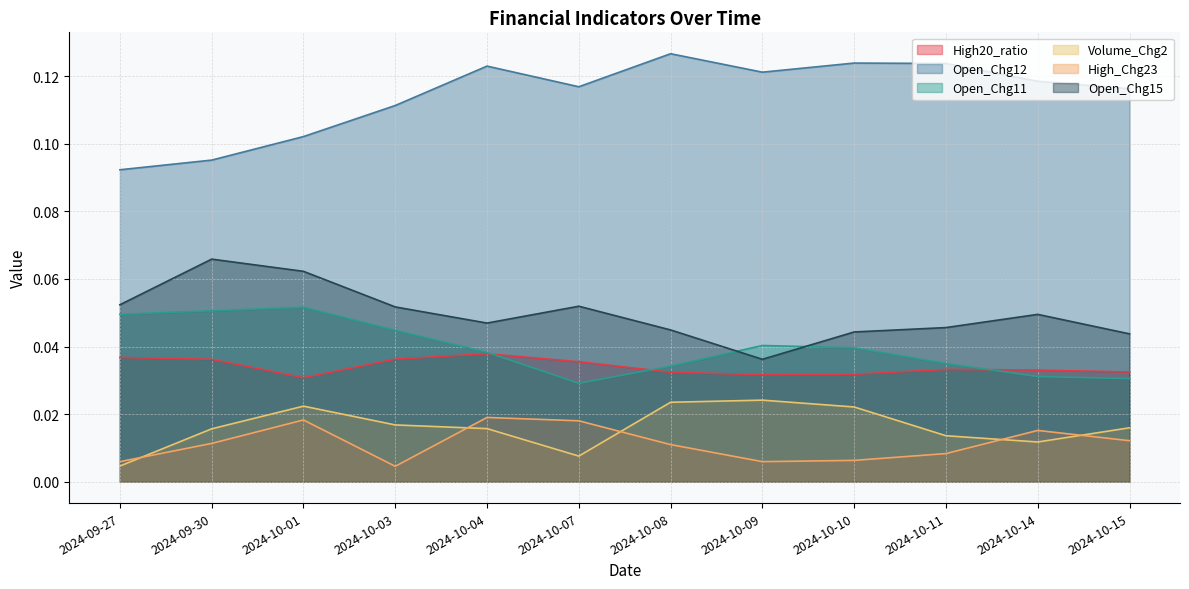

What is the value of the Open_Chg12 point at the 3rd from the left?

0.1